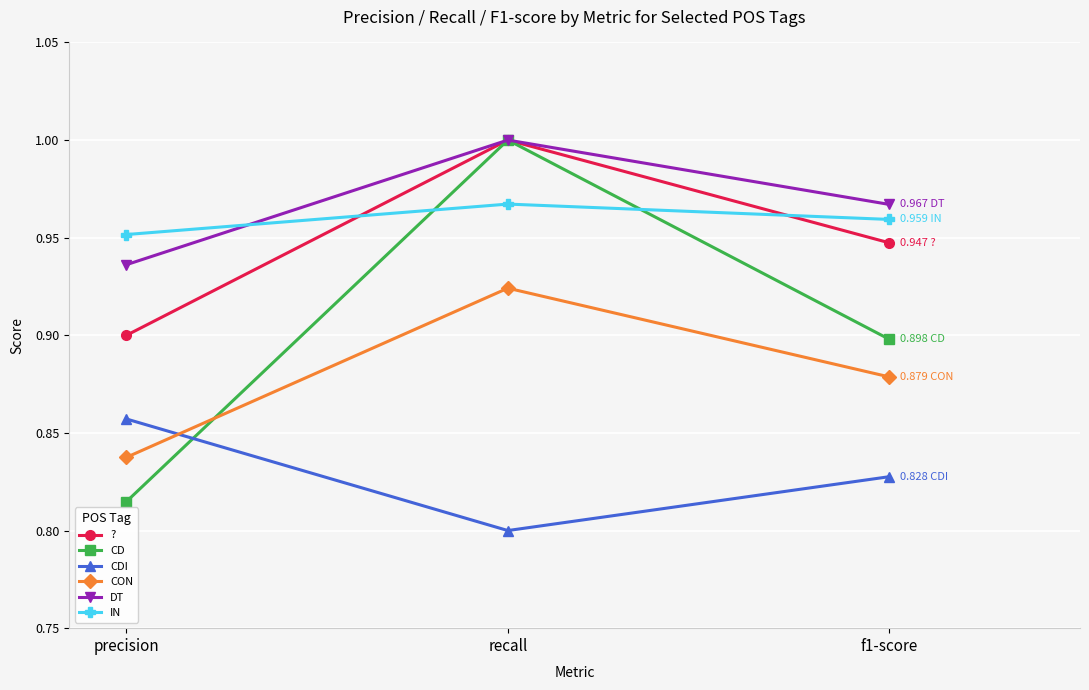

List the labels in order of CD value, largest first.

recall, f1-score, precision